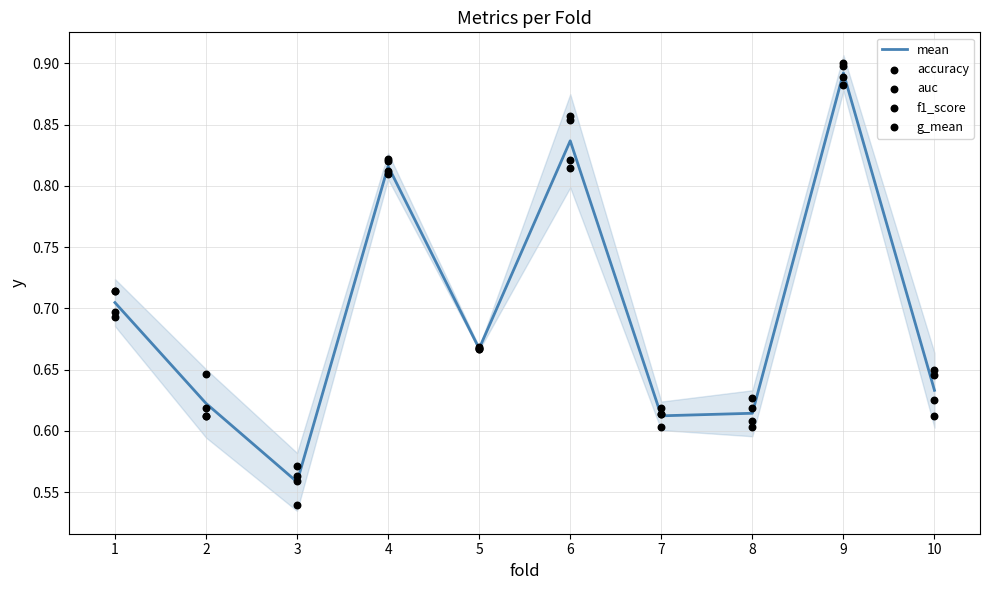

At which category is the sum across all series the highest?

9